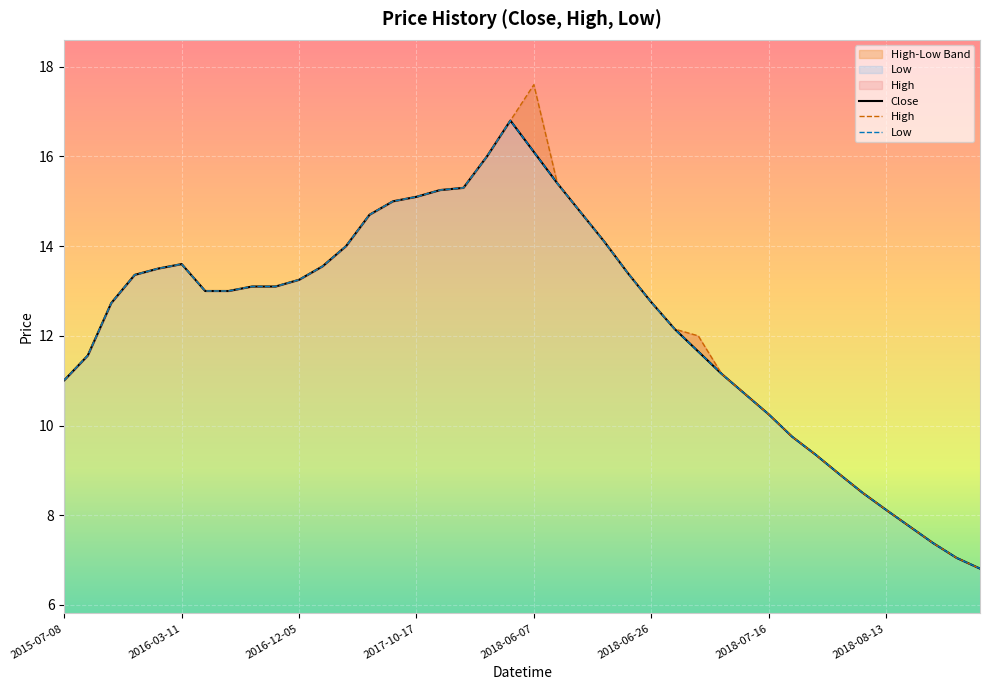

What is the value of the High point at the 20th from the left?

16.8